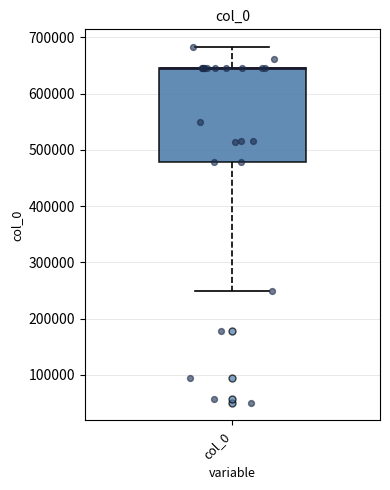

Where is the upper edge of the box for col_0 on the y-axis? The values are not printed on the chart, so give them approximately, as read against the axis.

640000